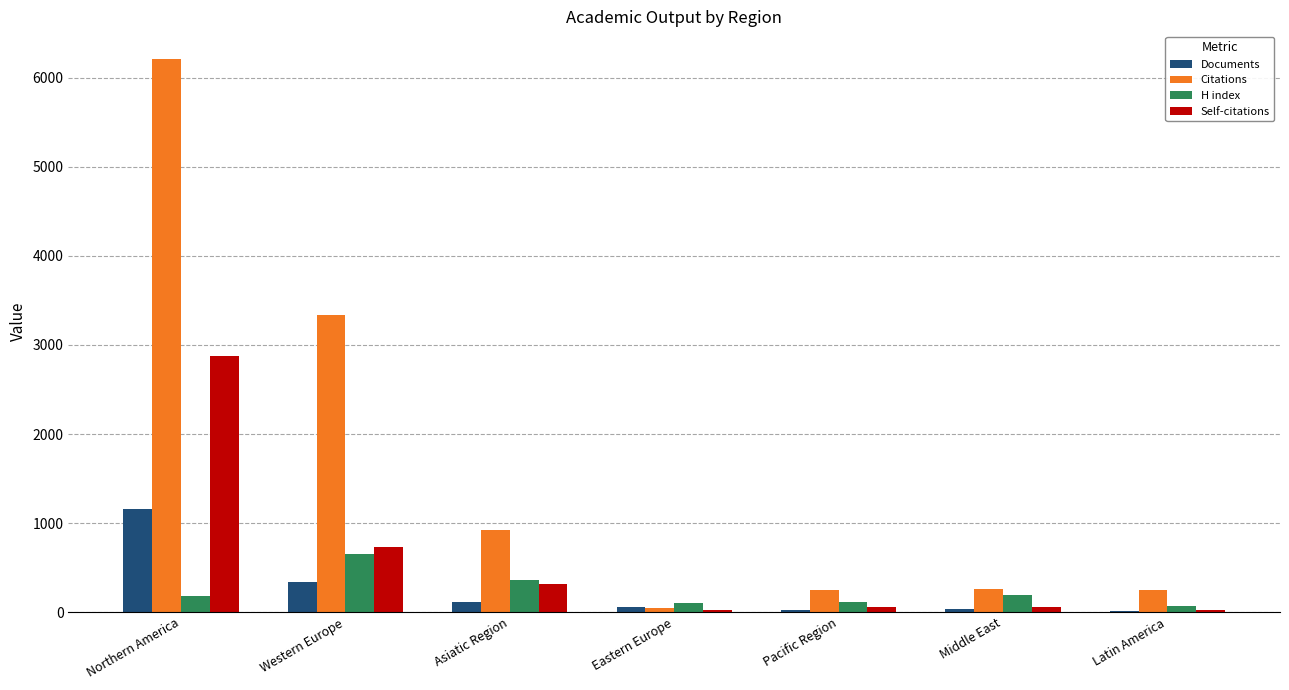

At which label does H index reach its peak?

Western Europe